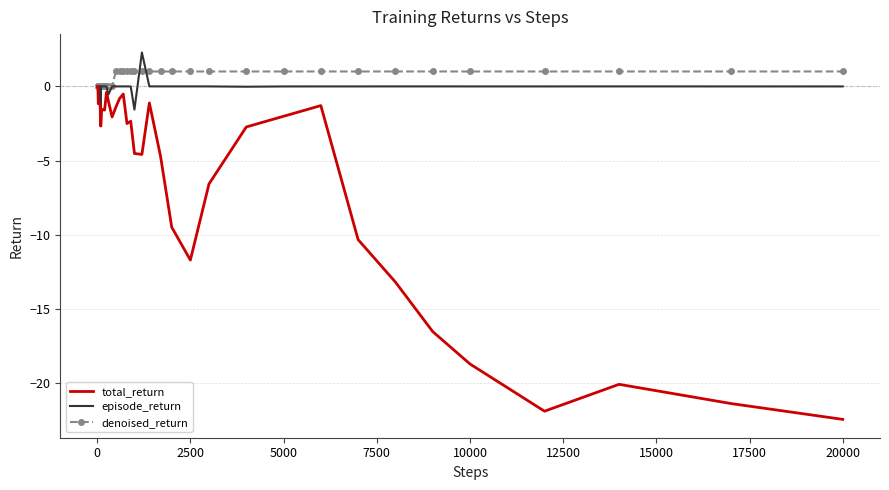

True or false: episode_return and denoised_return intersect in this chart.

True